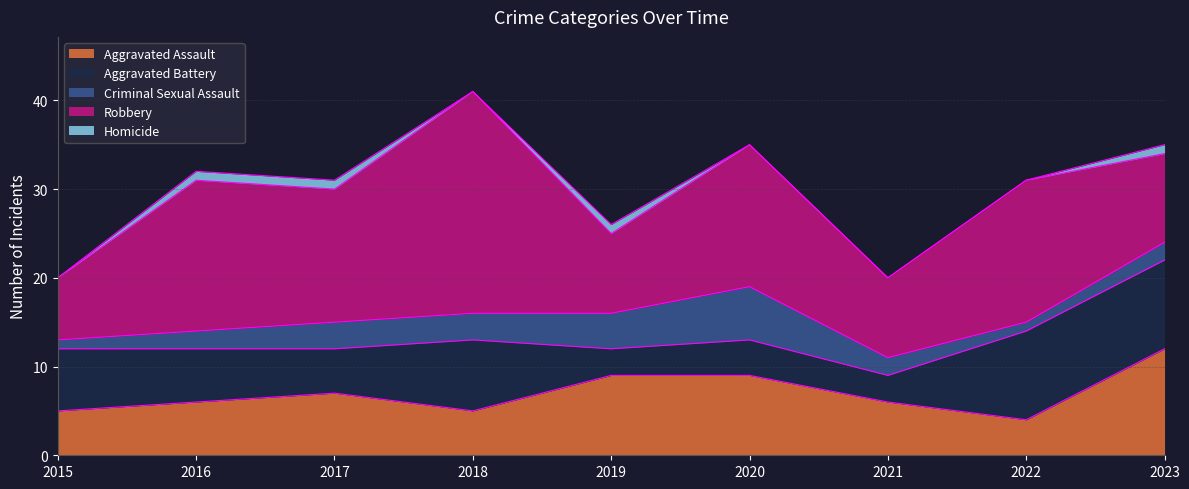

How many Homicide values are between 0 and 1?

9